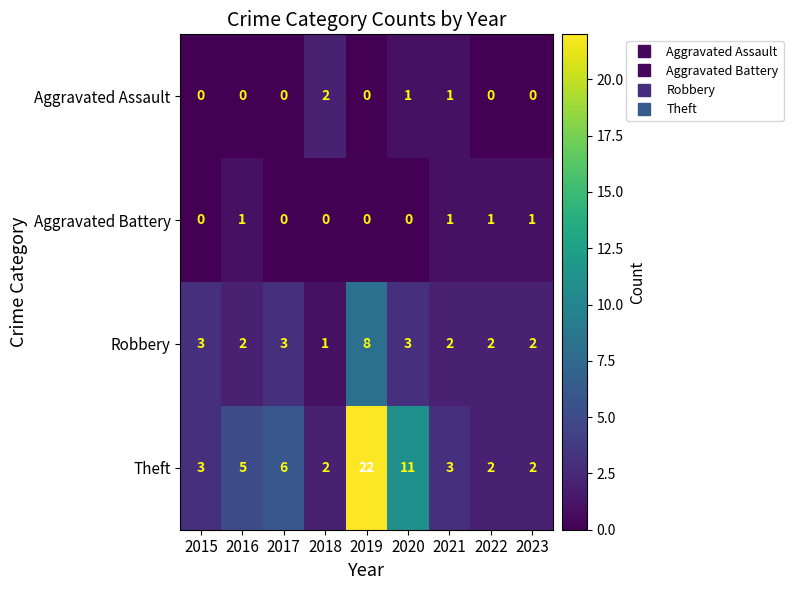

How many data points does each series have?

9